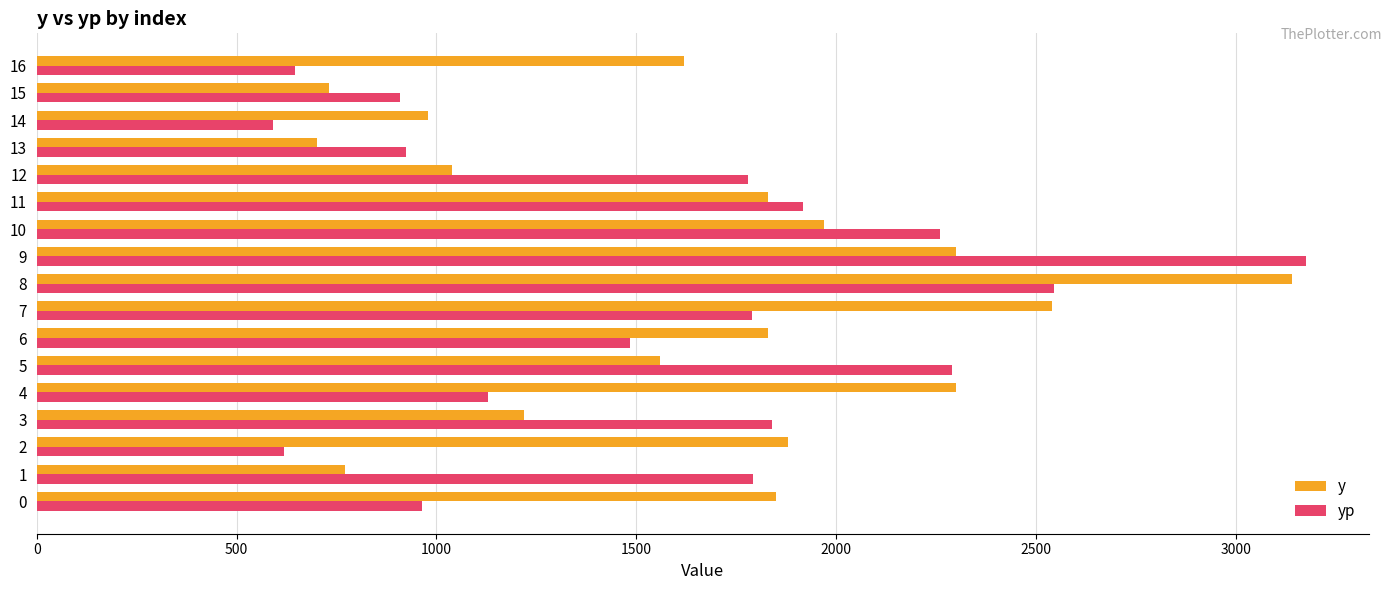

The value of y at 10 is 989.4. True or false?

False